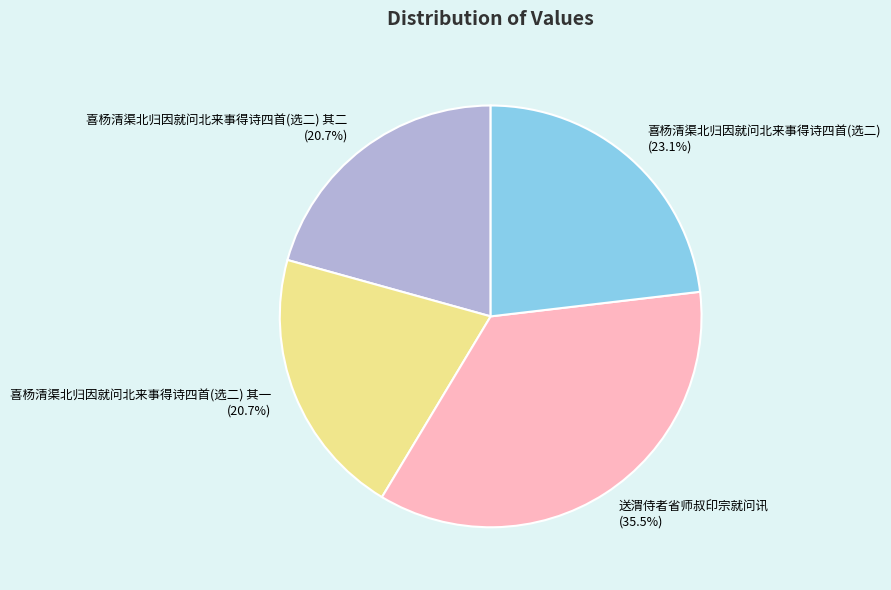

Between 喜杨清渠北归因就问北来事得诗四首(选二) and 喜杨清渠北归因就问北来事得诗四首(选二) 其二, which is larger?

喜杨清渠北归因就问北来事得诗四首(选二)